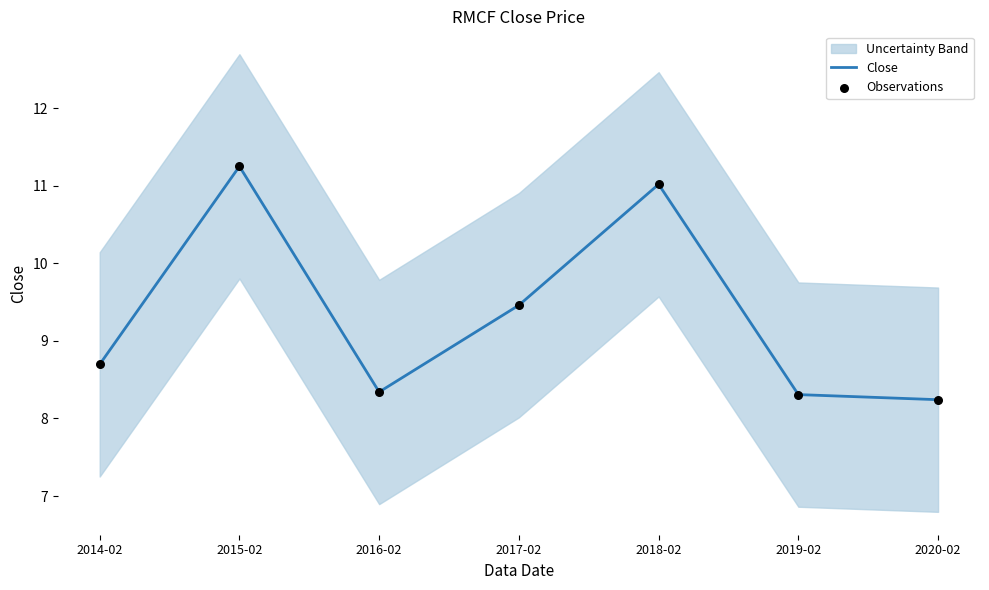

Which series has the largest Y range (max minus min)?

Close